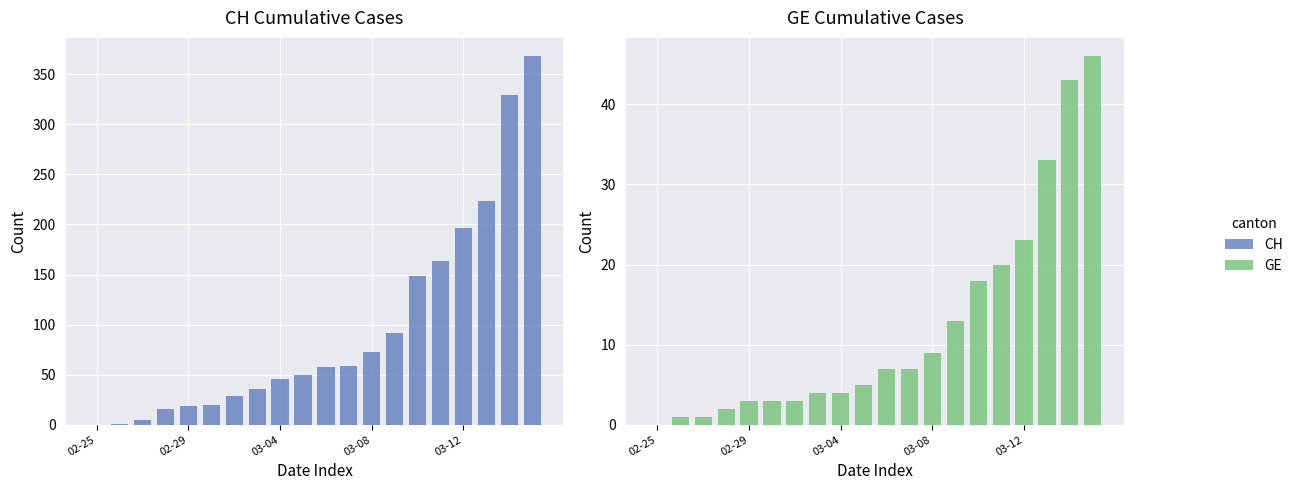

What is the total value across all series at 03-12?

219